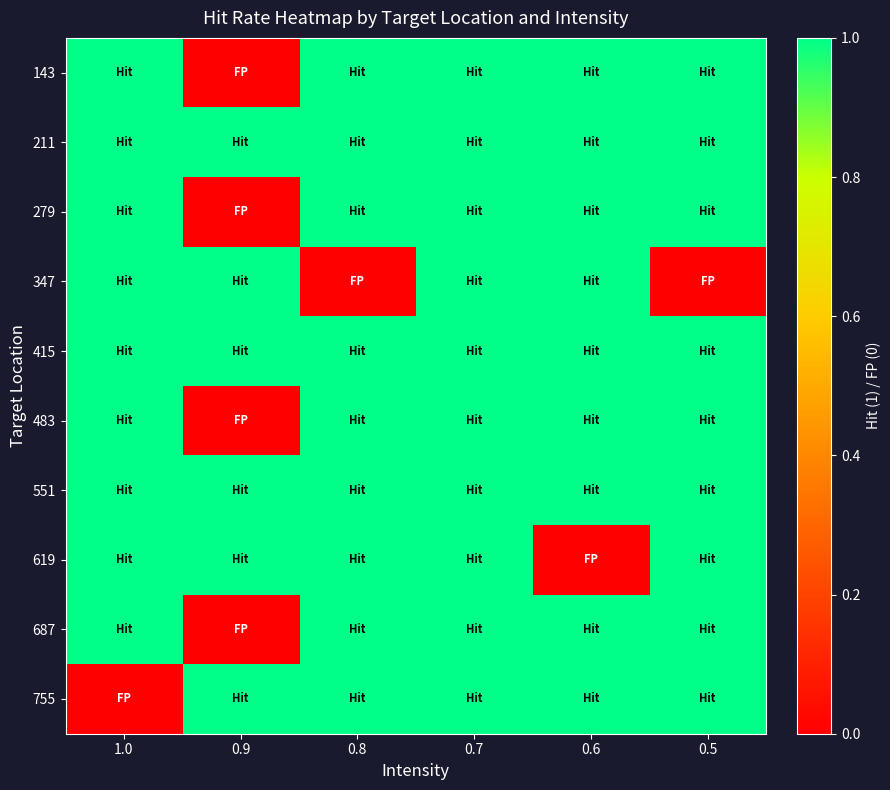

How many categories are shown in the chart?

6